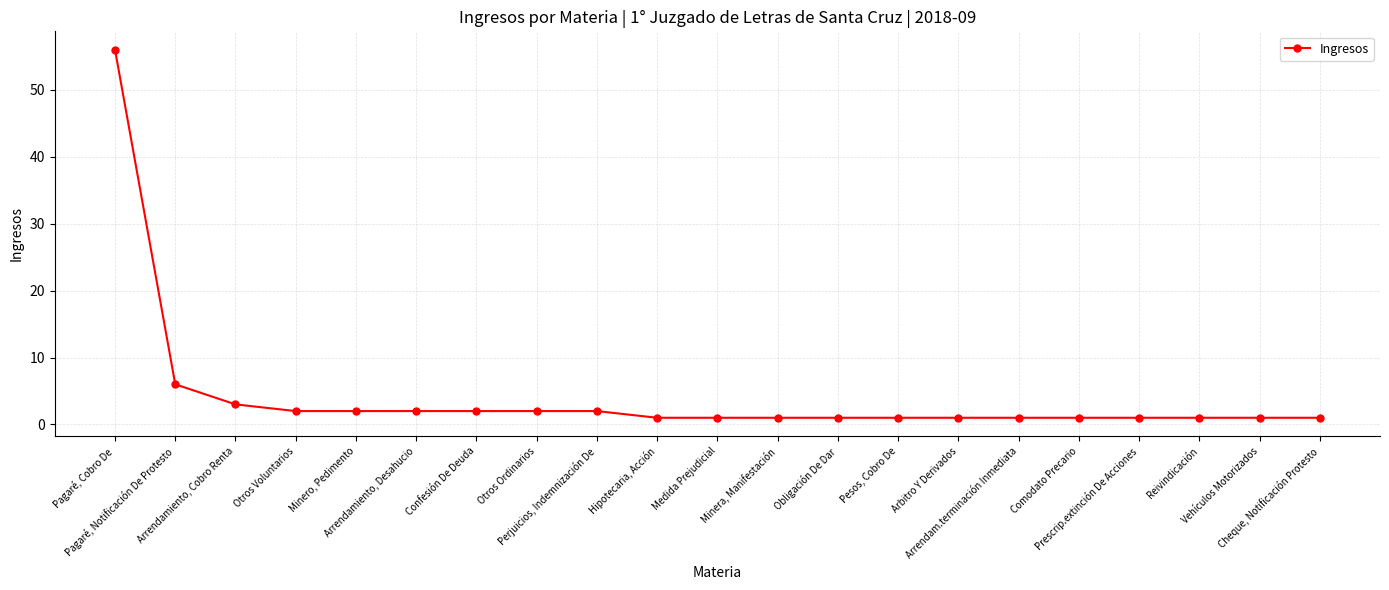

What is the greatest value displayed?

56